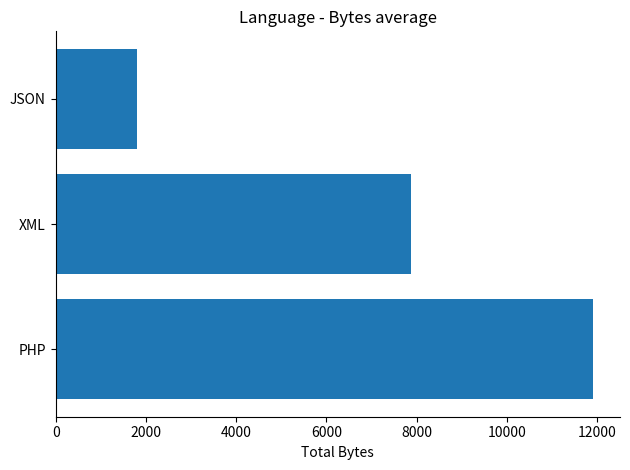

Rank the categories by value from lowest to highest.

JSON, XML, PHP